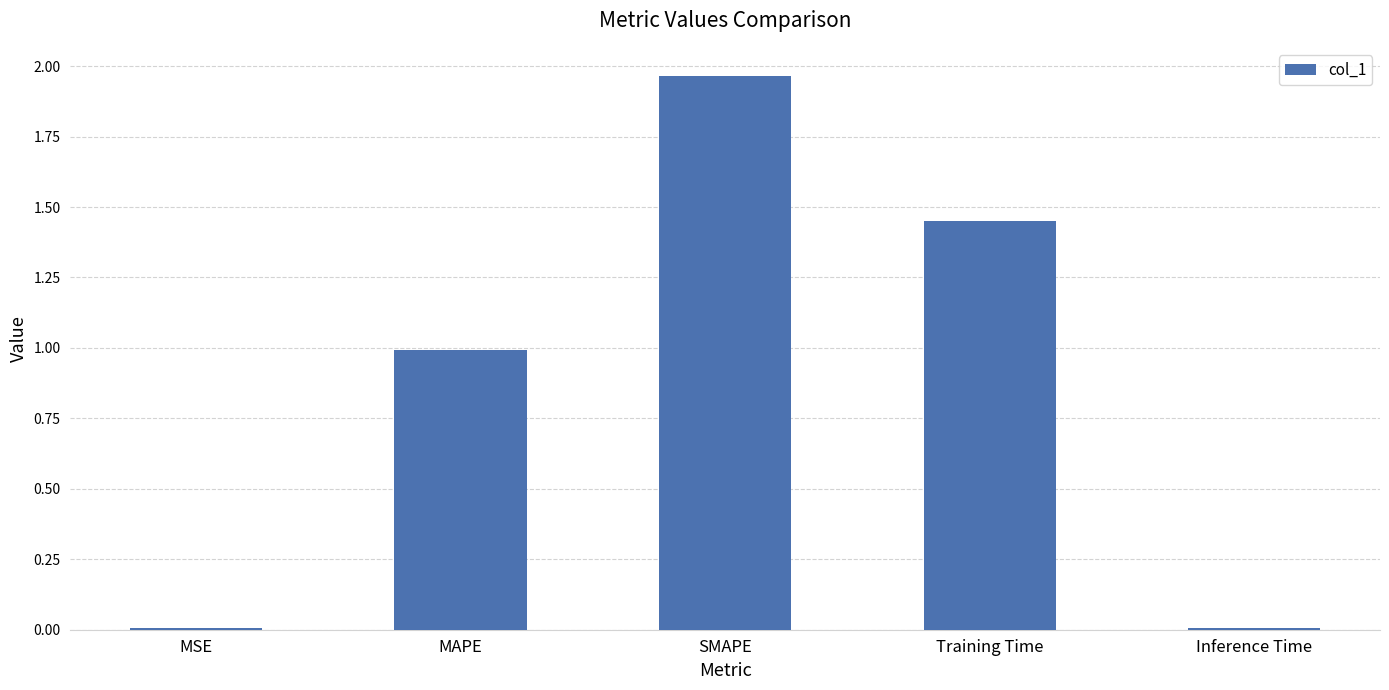

What is the label of the 4th bar from the left?

Training Time